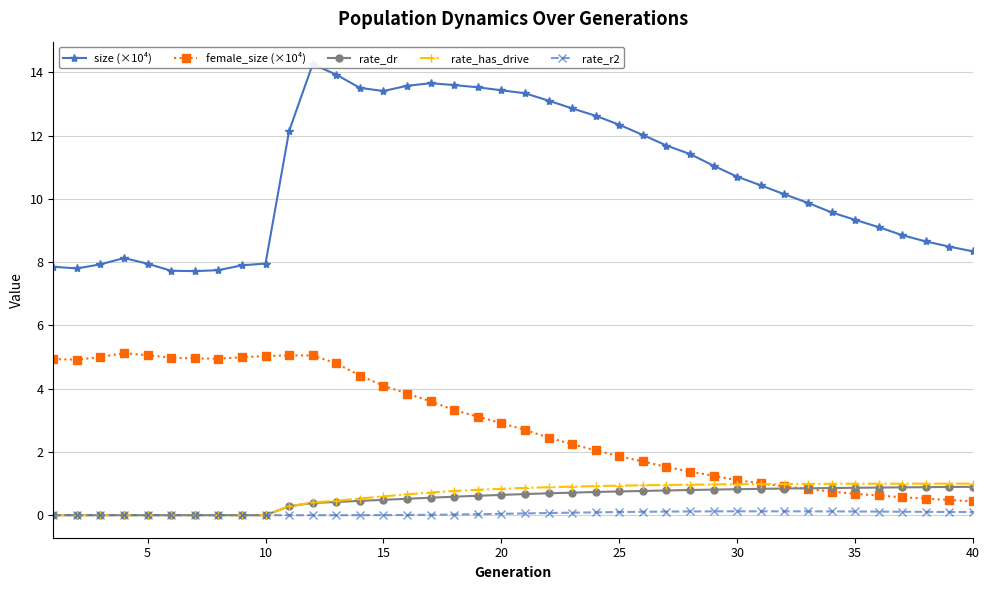

True or false: rate_dr and size (×10⁴) cross at least once.

False